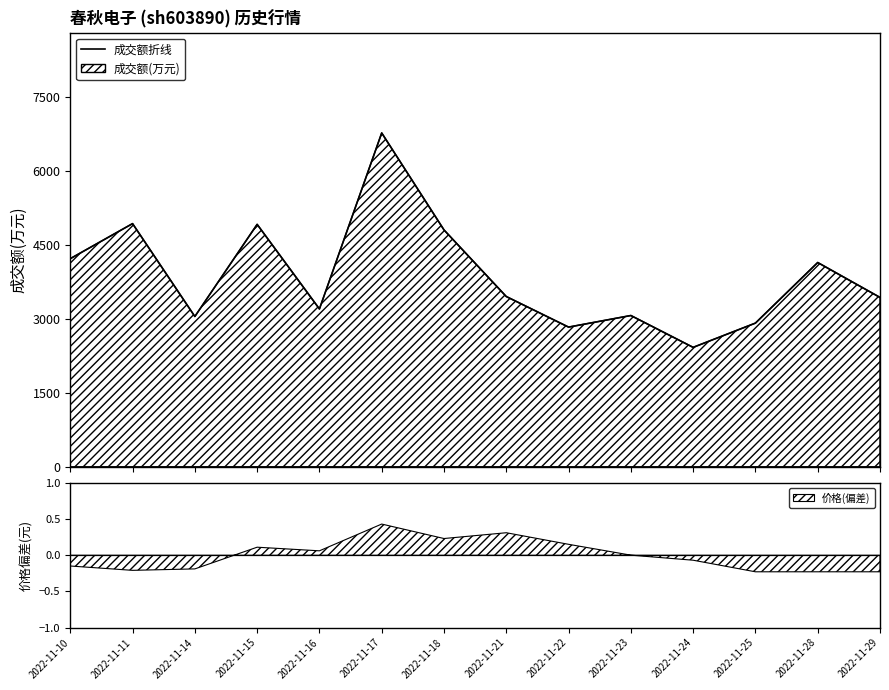

What is the sum of the values at 2022-11-15 and 2022-11-24?

7339